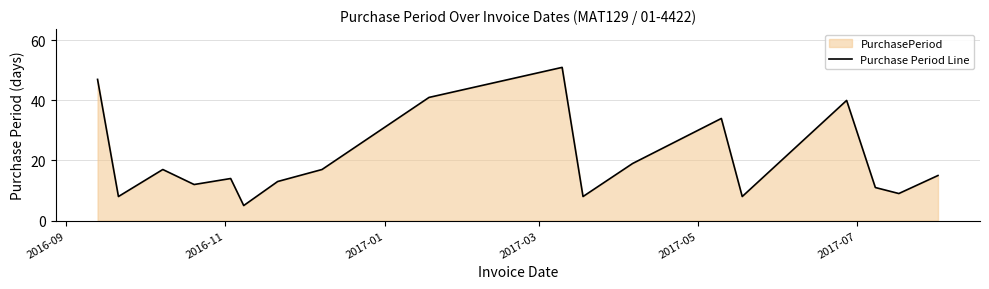

What is the difference between the maximum and minimum values?

46